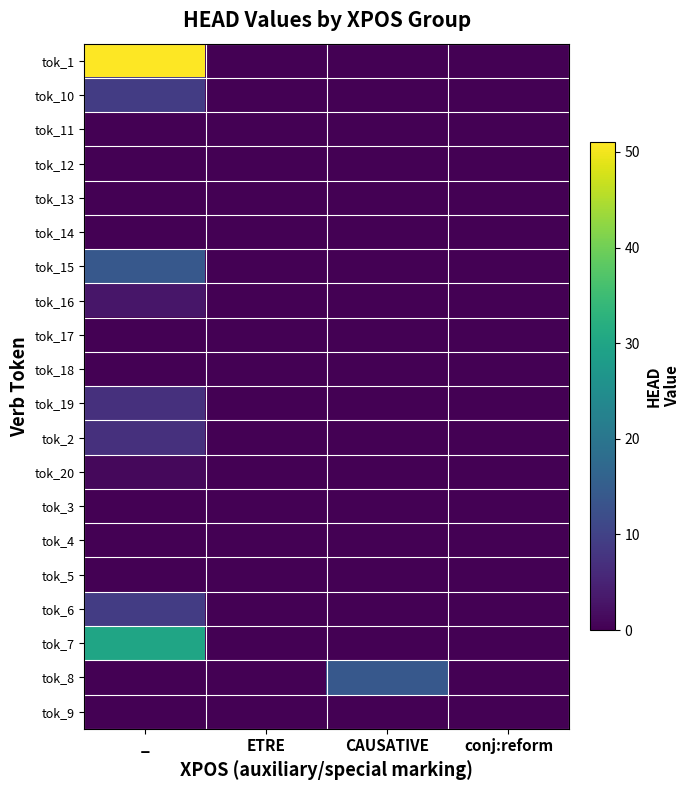

At how many categories does at least one series exceed 37?

1